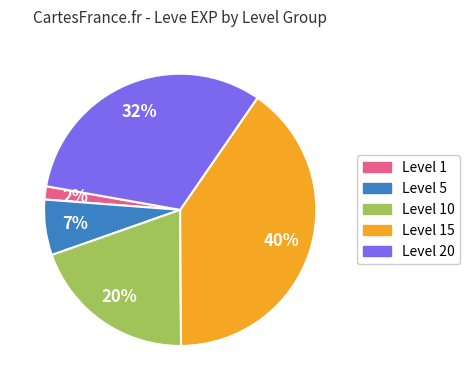

To the nearest percent, what is the average slice percentage?

20%